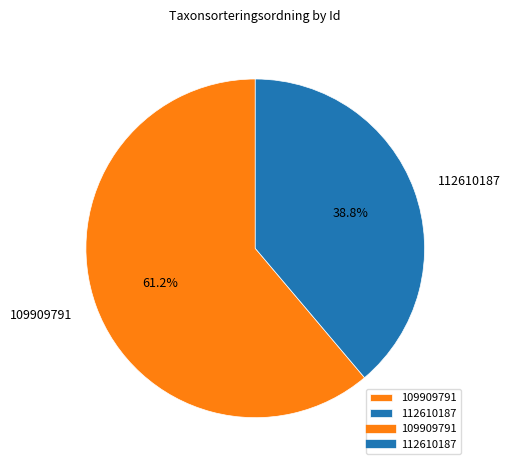

The 109909791 slice represents 61% of the pie. True or false?

True